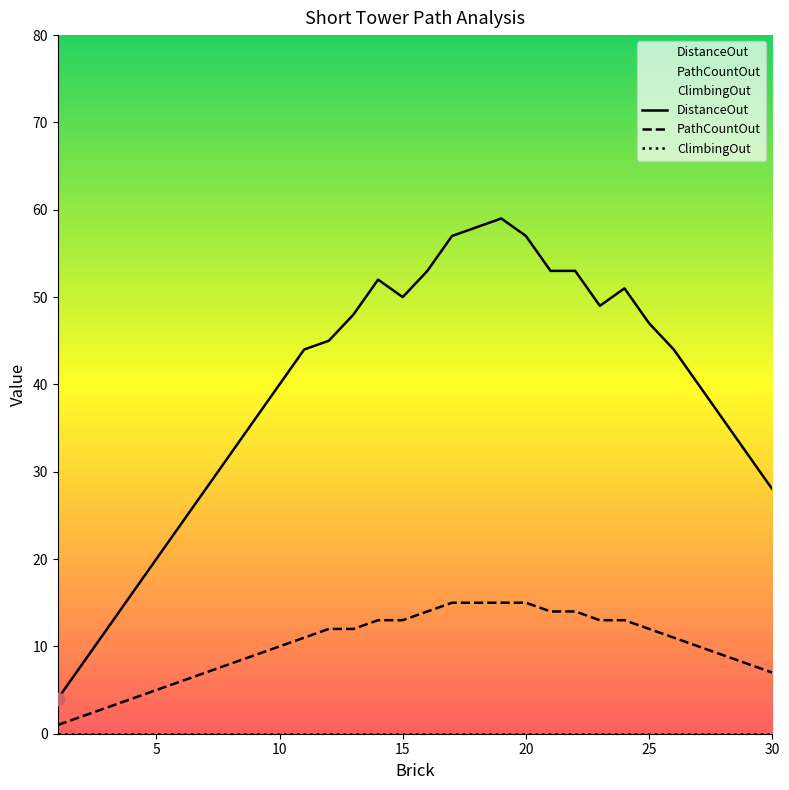

At which category is the sum across all series the highest?

19